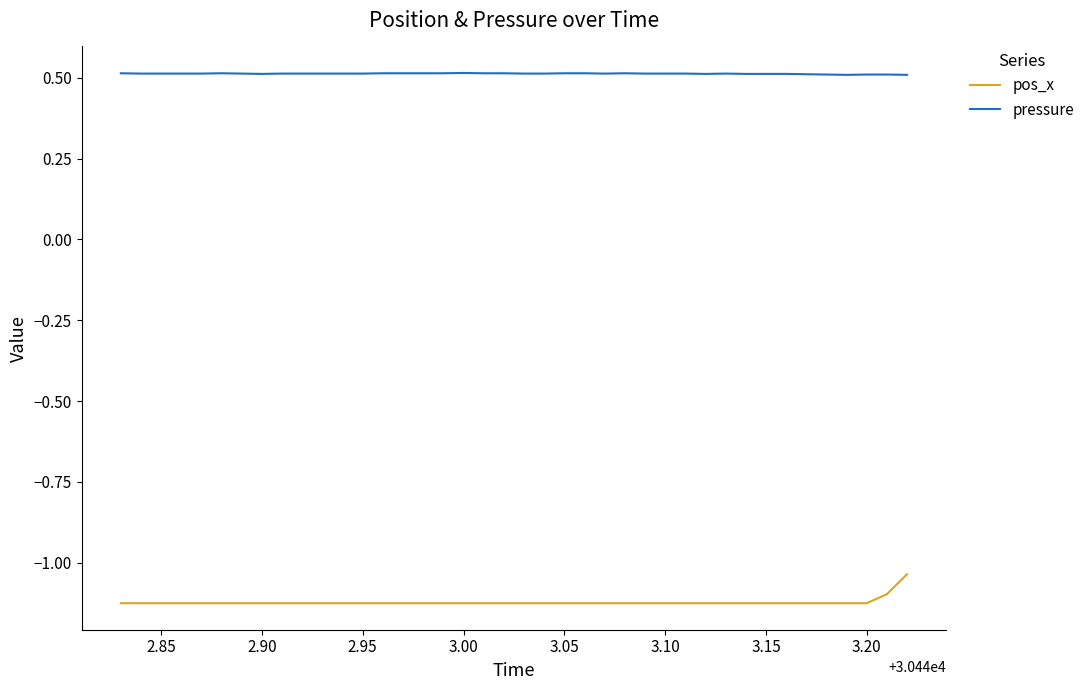

True or false: pressure and pos_x intersect in this chart.

False